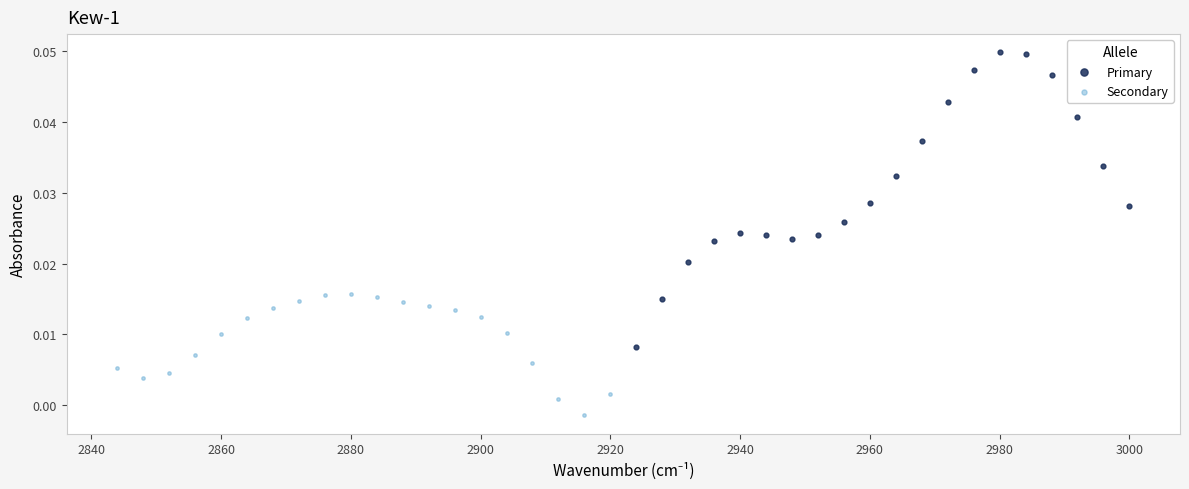

What are all the series names shown in the legend?

Primary, Secondary